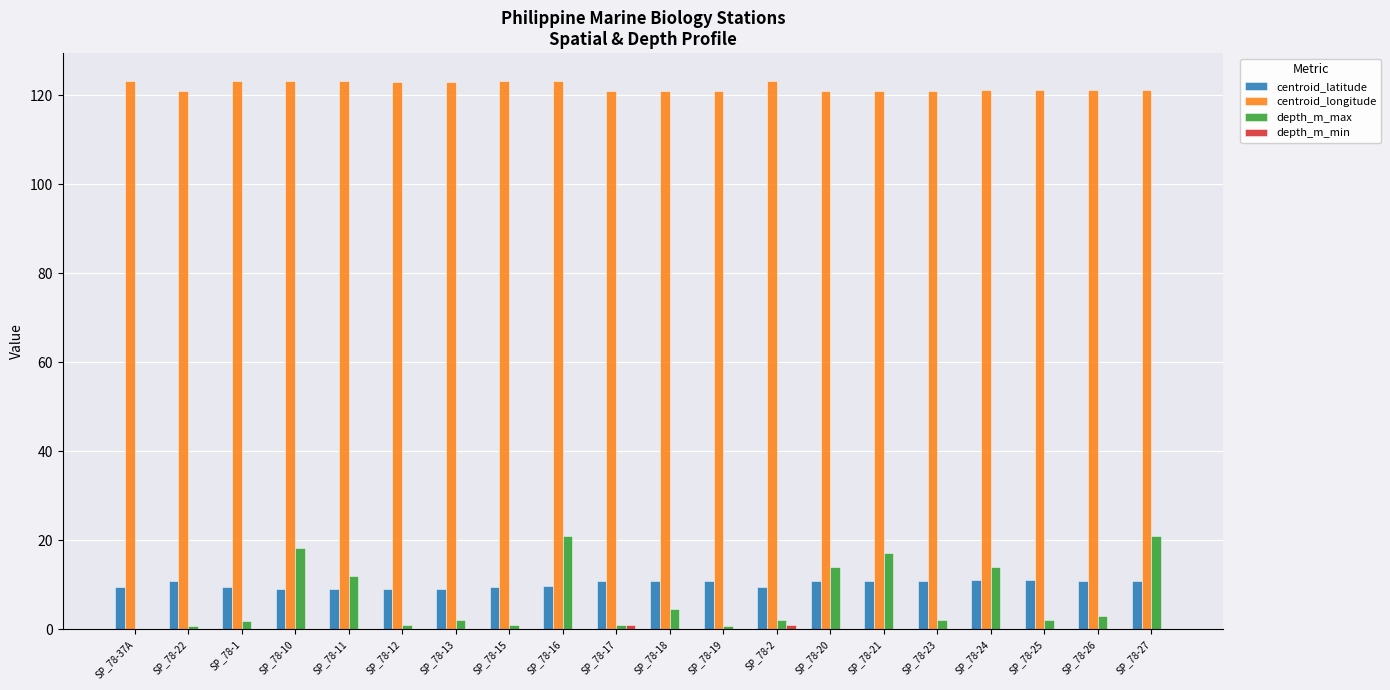

Which series has the largest total across all categories?

centroid_longitude